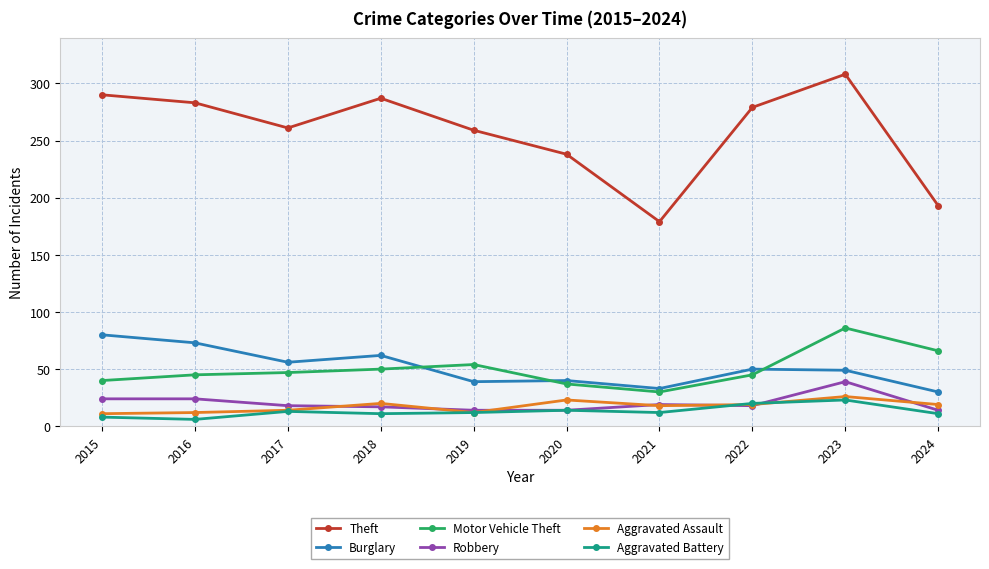

Where is Theft nearest to the value 243?

2020